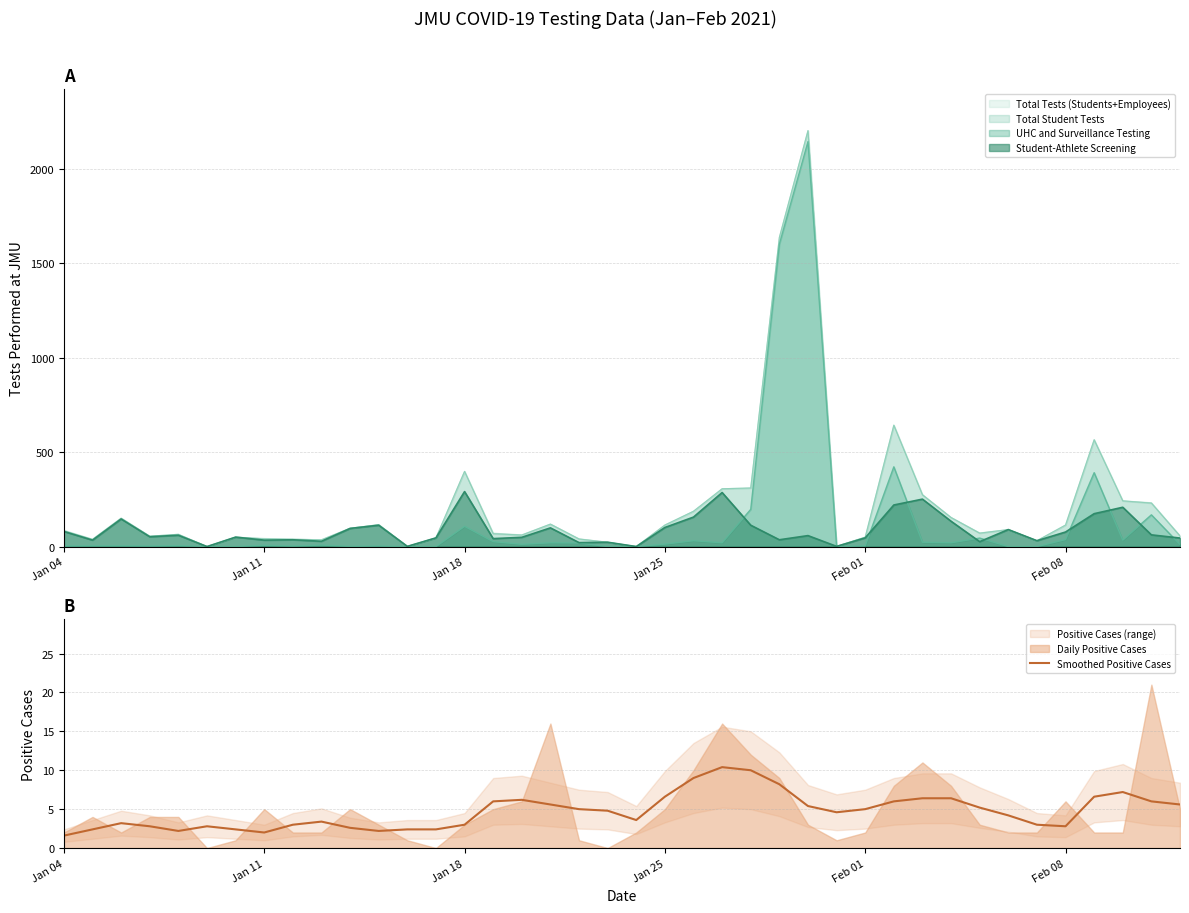

What is the minimum value for Smoothed Positive Cases?

1.6